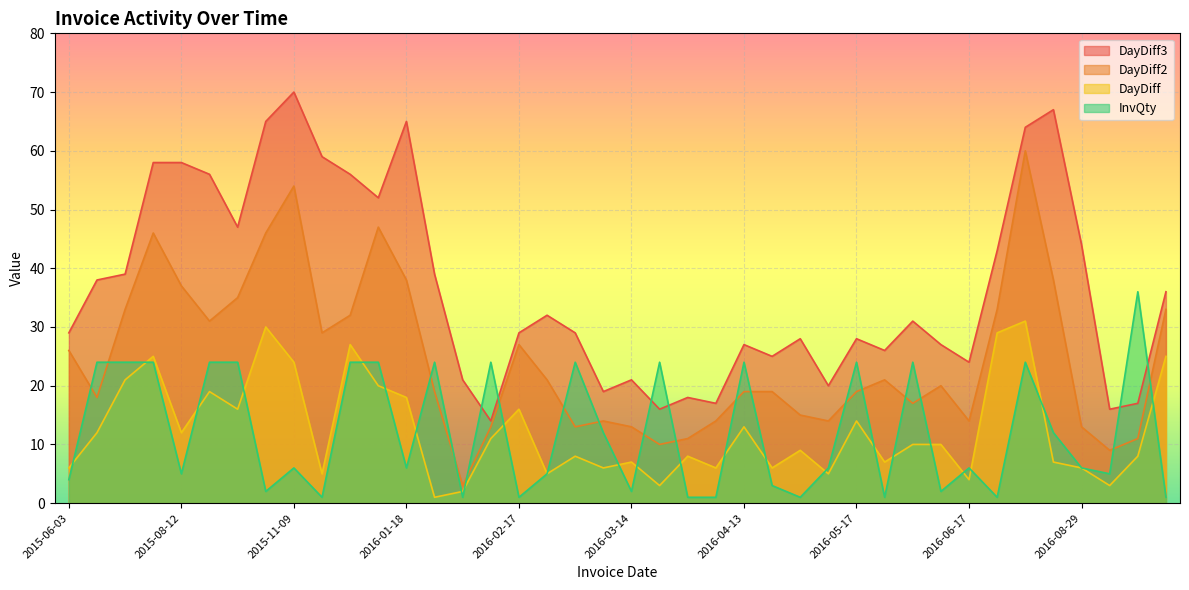

What is the difference between the second highest and second lowest values in the DayDiff series?

28